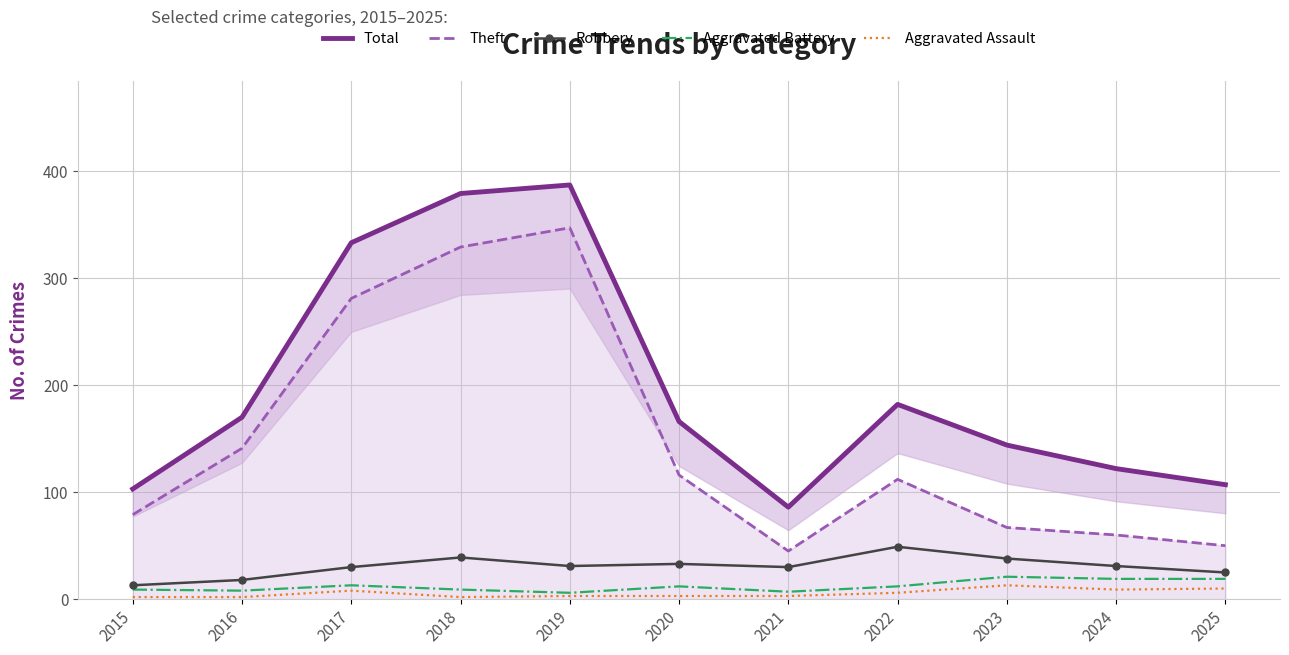

True or false: Theft and Aggravated Assault cross at least once.

False